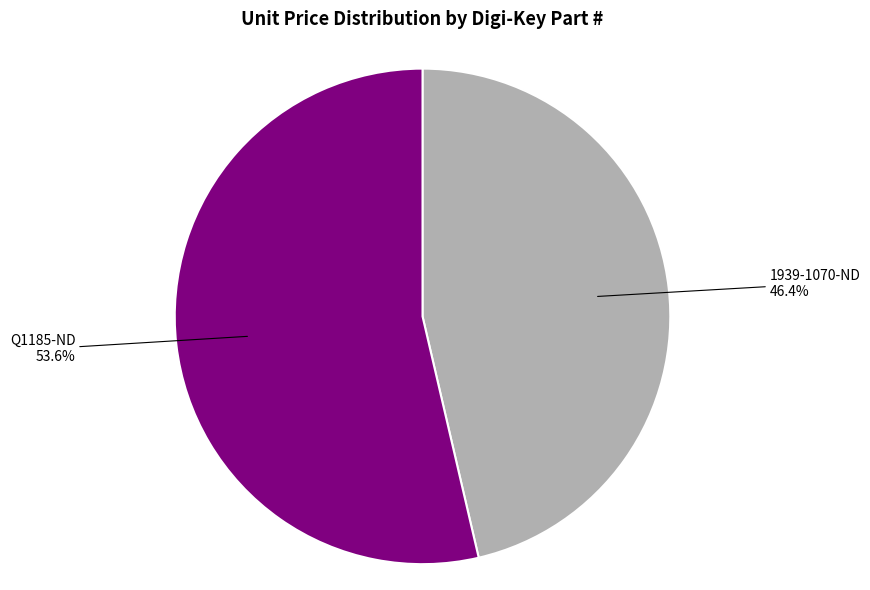

Is there any slice that represents more than half of the pie?

Yes